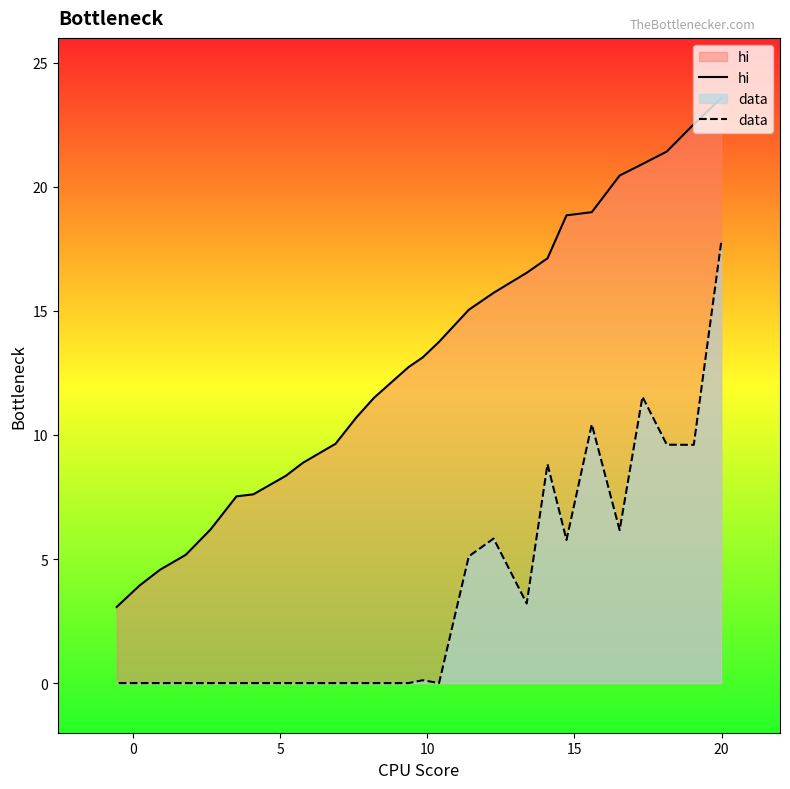

What is the sum of all hi values?

337.9